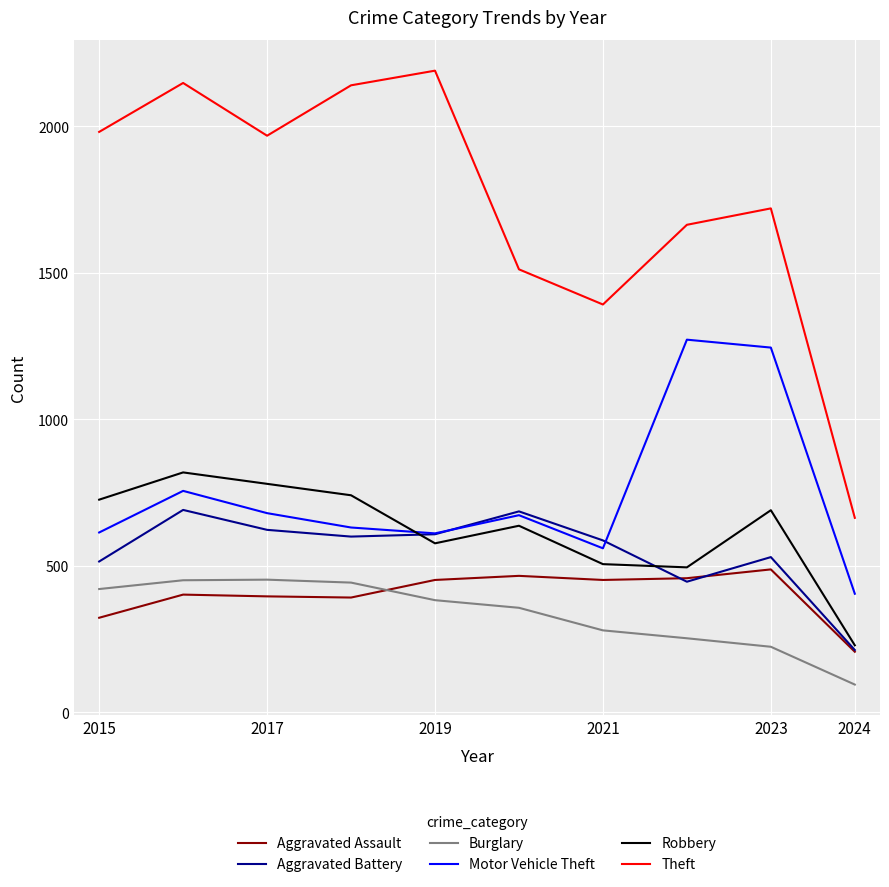

Which series has the widest spread of values?

Theft